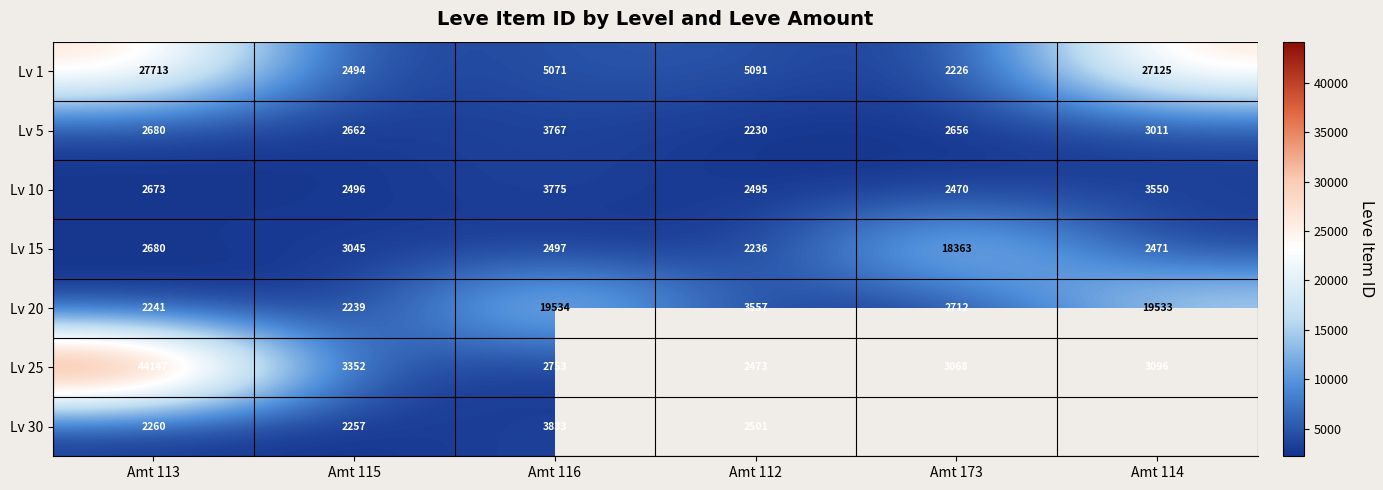

At which label does Lv 20 reach its minimum?

Amt 115